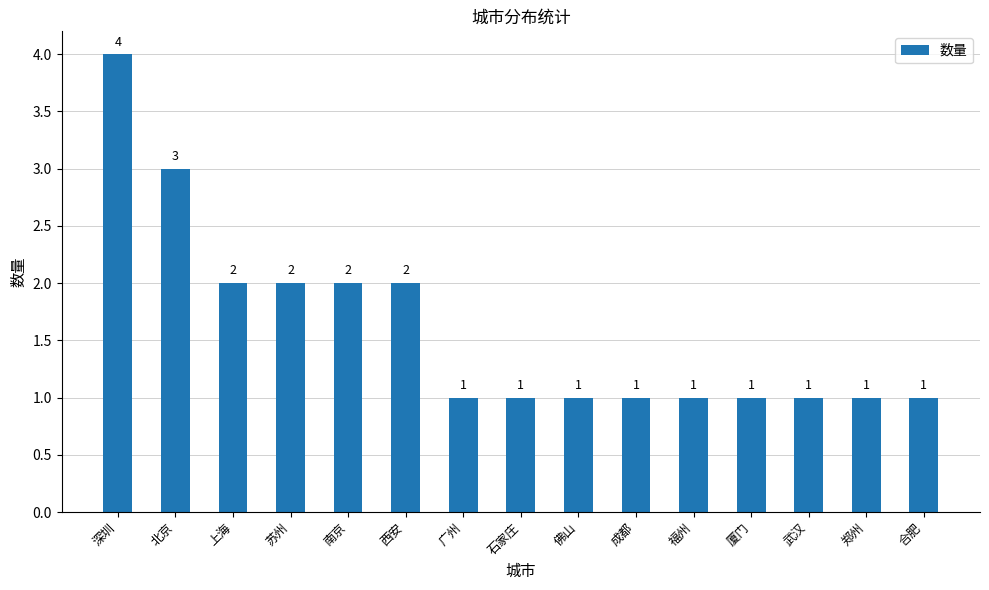

Is it true that the value at 合肥 is 1?

True